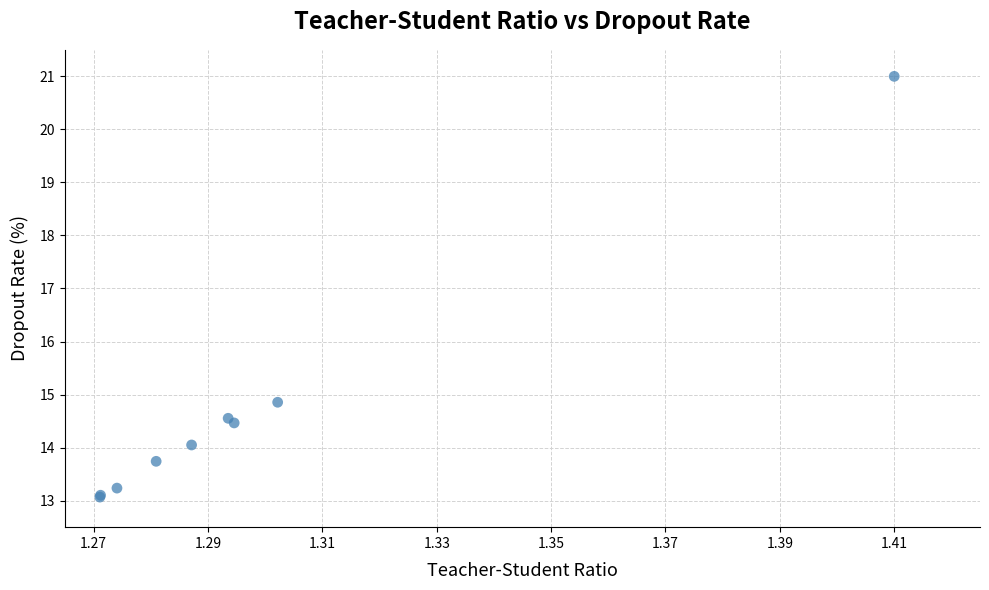

What Y value in the scatter plot is closest to 17?

14.9